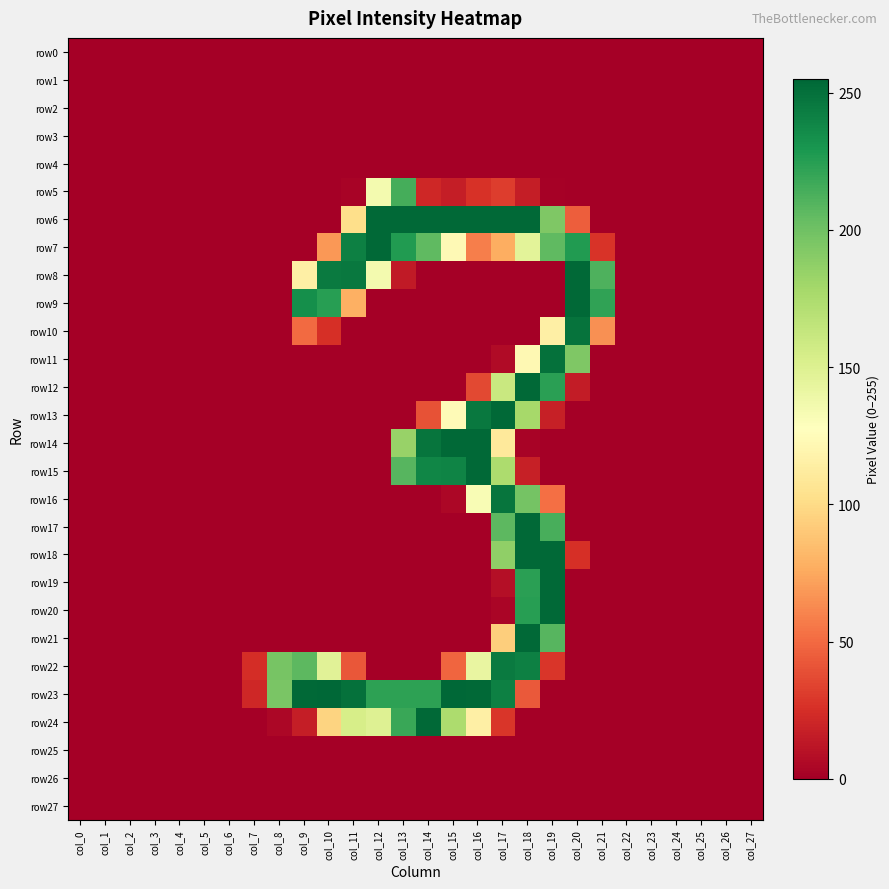

Reading left to right, extract all data points from this chart.

row0: col_0=0	col_1=0	col_2=0	col_3=0	col_4=0	col_5=0	col_6=0	col_7=0	col_8=0	col_9=0	col_10=0	col_11=0	col_12=0	col_13=0	col_14=0	col_15=0	col_16=0	col_17=0	col_18=0	col_19=0	col_20=0	col_21=0	col_22=0	col_23=0	col_24=0	col_25=0	col_26=0	col_27=0
row1: col_0=0	col_1=0	col_2=0	col_3=0	col_4=0	col_5=0	col_6=0	col_7=0	col_8=0	col_9=0	col_10=0	col_11=0	col_12=0	col_13=0	col_14=0	col_15=0	col_16=0	col_17=0	col_18=0	col_19=0	col_20=0	col_21=0	col_22=0	col_23=0	col_24=0	col_25=0	col_26=0	col_27=0
row2: col_0=0	col_1=0	col_2=0	col_3=0	col_4=0	col_5=0	col_6=0	col_7=0	col_8=0	col_9=0	col_10=0	col_11=0	col_12=0	col_13=0	col_14=0	col_15=0	col_16=0	col_17=0	col_18=0	col_19=0	col_20=0	col_21=0	col_22=0	col_23=0	col_24=0	col_25=0	col_26=0	col_27=0
row3: col_0=0	col_1=0	col_2=0	col_3=0	col_4=0	col_5=0	col_6=0	col_7=0	col_8=0	col_9=0	col_10=0	col_11=0	col_12=0	col_13=0	col_14=0	col_15=0	col_16=0	col_17=0	col_18=0	col_19=0	col_20=0	col_21=0	col_22=0	col_23=0	col_24=0	col_25=0	col_26=0	col_27=0
row4: col_0=0	col_1=0	col_2=0	col_3=0	col_4=0	col_5=0	col_6=0	col_7=0	col_8=0	col_9=0	col_10=0	col_11=0	col_12=0	col_13=0	col_14=0	col_15=0	col_16=0	col_17=0	col_18=0	col_19=0	col_20=0	col_21=0	col_22=0	col_23=0	col_24=0	col_25=0	col_26=0	col_27=0
row5: col_0=0	col_1=0	col_2=0	col_3=0	col_4=0	col_5=0	col_6=0	col_7=0	col_8=0	col_9=0	col_10=0	col_11=2	col_12=135	col_13=215	col_14=21	col_15=16	col_16=26	col_17=31	col_18=16	col_19=1	col_20=0	col_21=0	col_22=0	col_23=0	col_24=0	col_25=0	col_26=0	col_27=0
row6: col_0=0	col_1=0	col_2=0	col_3=0	col_4=0	col_5=0	col_6=0	col_7=0	col_8=0	col_9=0	col_10=0	col_11=102	col_12=254	col_13=254	col_14=254	col_15=254	col_16=254	col_17=254	col_18=254	col_19=194	col_20=45	col_21=0	col_22=0	col_23=0	col_24=0	col_25=0	col_26=0	col_27=0
row7: col_0=0	col_1=0	col_2=0	col_3=0	col_4=0	col_5=0	col_6=0	col_7=0	col_8=0	col_9=0	col_10=68	col_11=242	col_12=254	col_13=227	col_14=206	col_15=123	col_16=58	col_17=77	col_18=146	col_19=206	col_20=227	col_21=27	col_22=0	col_23=0	col_24=0	col_25=0	col_26=0	col_27=0
row8: col_0=0	col_1=0	col_2=0	col_3=0	col_4=0	col_5=0	col_6=0	col_7=0	col_8=0	col_9=115	col_10=245	col_11=246	col_12=135	col_13=14	col_14=0	col_15=0	col_16=0	col_17=0	col_18=0	col_19=0	col_20=254	col_21=212	col_22=0	col_23=0	col_24=0	col_25=0	col_26=0	col_27=0
row9: col_0=0	col_1=0	col_2=0	col_3=0	col_4=0	col_5=0	col_6=0	col_7=0	col_8=0	col_9=234	col_10=225	col_11=78	col_12=0	col_13=0	col_14=0	col_15=0	col_16=0	col_17=0	col_18=0	col_19=0	col_20=254	col_21=222	col_22=0	col_23=0	col_24=0	col_25=0	col_26=0	col_27=0
row10: col_0=0	col_1=0	col_2=0	col_3=0	col_4=0	col_5=0	col_6=0	col_7=0	col_8=0	col_9=50	col_10=25	col_11=0	col_12=0	col_13=0	col_14=0	col_15=0	col_16=0	col_17=0	col_18=0	col_19=115	col_20=249	col_21=65	col_22=0	col_23=0	col_24=0	col_25=0	col_26=0	col_27=0
row11: col_0=0	col_1=0	col_2=0	col_3=0	col_4=0	col_5=0	col_6=0	col_7=0	col_8=0	col_9=0	col_10=0	col_11=0	col_12=0	col_13=0	col_14=0	col_15=0	col_16=0	col_17=6	col_18=122	col_19=250	col_20=194	col_21=0	col_22=0	col_23=0	col_24=0	col_25=0	col_26=0	col_27=0
row12: col_0=0	col_1=0	col_2=0	col_3=0	col_4=0	col_5=0	col_6=0	col_7=0	col_8=0	col_9=0	col_10=0	col_11=0	col_12=0	col_13=0	col_14=0	col_15=0	col_16=36	col_17=161	col_18=254	col_19=224	col_20=15	col_21=0	col_22=0	col_23=0	col_24=0	col_25=0	col_26=0	col_27=0
row13: col_0=0	col_1=0	col_2=0	col_3=0	col_4=0	col_5=0	col_6=0	col_7=0	col_8=0	col_9=0	col_10=0	col_11=0	col_12=0	col_13=0	col_14=40	col_15=124	col_16=246	col_17=254	col_18=178	col_19=17	col_20=0	col_21=0	col_22=0	col_23=0	col_24=0	col_25=0	col_26=0	col_27=0
row14: col_0=0	col_1=0	col_2=0	col_3=0	col_4=0	col_5=0	col_6=0	col_7=0	col_8=0	col_9=0	col_10=0	col_11=0	col_12=0	col_13=184	col_14=248	col_15=254	col_16=254	col_17=110	col_18=2	col_19=0	col_20=0	col_21=0	col_22=0	col_23=0	col_24=0	col_25=0	col_26=0	col_27=0
row15: col_0=0	col_1=0	col_2=0	col_3=0	col_4=0	col_5=0	col_6=0	col_7=0	col_8=0	col_9=0	col_10=0	col_11=0	col_12=0	col_13=209	col_14=239	col_15=240	col_16=254	col_17=175	col_18=17	col_19=0	col_20=0	col_21=0	col_22=0	col_23=0	col_24=0	col_25=0	col_26=0	col_27=0
row16: col_0=0	col_1=0	col_2=0	col_3=0	col_4=0	col_5=0	col_6=0	col_7=0	col_8=0	col_9=0	col_10=0	col_11=0	col_12=0	col_13=0	col_14=0	col_15=4	col_16=132	col_17=248	col_18=198	col_19=52	col_20=0	col_21=0	col_22=0	col_23=0	col_24=0	col_25=0	col_26=0	col_27=0
row17: col_0=0	col_1=0	col_2=0	col_3=0	col_4=0	col_5=0	col_6=0	col_7=0	col_8=0	col_9=0	col_10=0	col_11=0	col_12=0	col_13=0	col_14=0	col_15=0	col_16=0	col_17=207	col_18=254	col_19=214	col_20=0	col_21=0	col_22=0	col_23=0	col_24=0	col_25=0	col_26=0	col_27=0
row18: col_0=0	col_1=0	col_2=0	col_3=0	col_4=0	col_5=0	col_6=0	col_7=0	col_8=0	col_9=0	col_10=0	col_11=0	col_12=0	col_13=0	col_14=0	col_15=0	col_16=0	col_17=187	col_18=254	col_19=254	col_20=25	col_21=0	col_22=0	col_23=0	col_24=0	col_25=0	col_26=0	col_27=0
row19: col_0=0	col_1=0	col_2=0	col_3=0	col_4=0	col_5=0	col_6=0	col_7=0	col_8=0	col_9=0	col_10=0	col_11=0	col_12=0	col_13=0	col_14=0	col_15=0	col_16=0	col_17=8	col_18=224	col_19=254	col_20=0	col_21=0	col_22=0	col_23=0	col_24=0	col_25=0	col_26=0	col_27=0
row20: col_0=0	col_1=0	col_2=0	col_3=0	col_4=0	col_5=0	col_6=0	col_7=0	col_8=0	col_9=0	col_10=0	col_11=0	col_12=0	col_13=0	col_14=0	col_15=0	col_16=0	col_17=3	col_18=225	col_19=254	col_20=0	col_21=0	col_22=0	col_23=0	col_24=0	col_25=0	col_26=0	col_27=0
row21: col_0=0	col_1=0	col_2=0	col_3=0	col_4=0	col_5=0	col_6=0	col_7=0	col_8=0	col_9=0	col_10=0	col_11=0	col_12=0	col_13=0	col_14=0	col_15=0	col_16=0	col_17=93	col_18=254	col_19=209	col_20=0	col_21=0	col_22=0	col_23=0	col_24=0	col_25=0	col_26=0	col_27=0
row22: col_0=0	col_1=0	col_2=0	col_3=0	col_4=0	col_5=0	col_6=0	col_7=24	col_8=197	col_9=207	col_10=147	col_11=42	col_12=0	col_13=0	col_14=0	col_15=48	col_16=142	col_17=245	col_18=242	col_19=28	col_20=0	col_21=0	col_22=0	col_23=0	col_24=0	col_25=0	col_26=0	col_27=0
row23: col_0=0	col_1=0	col_2=0	col_3=0	col_4=0	col_5=0	col_6=0	col_7=21	col_8=196	col_9=254	col_10=255	col_11=250	col_12=223	col_13=223	col_14=223	col_15=255	col_16=254	col_17=242	col_18=43	col_19=0	col_20=0	col_21=0	col_22=0	col_23=0	col_24=0	col_25=0	col_26=0	col_27=0
row24: col_0=0	col_1=0	col_2=0	col_3=0	col_4=0	col_5=0	col_6=0	col_7=0	col_8=4	col_9=16	col_10=96	col_11=154	col_12=149	col_13=219	col_14=254	col_15=175	col_16=115	col_17=28	col_18=0	col_19=0	col_20=0	col_21=0	col_22=0	col_23=0	col_24=0	col_25=0	col_26=0	col_27=0
row25: col_0=0	col_1=0	col_2=0	col_3=0	col_4=0	col_5=0	col_6=0	col_7=0	col_8=0	col_9=0	col_10=0	col_11=0	col_12=0	col_13=0	col_14=0	col_15=0	col_16=0	col_17=0	col_18=0	col_19=0	col_20=0	col_21=0	col_22=0	col_23=0	col_24=0	col_25=0	col_26=0	col_27=0
row26: col_0=0	col_1=0	col_2=0	col_3=0	col_4=0	col_5=0	col_6=0	col_7=0	col_8=0	col_9=0	col_10=0	col_11=0	col_12=0	col_13=0	col_14=0	col_15=0	col_16=0	col_17=0	col_18=0	col_19=0	col_20=0	col_21=0	col_22=0	col_23=0	col_24=0	col_25=0	col_26=0	col_27=0
row27: col_0=0	col_1=0	col_2=0	col_3=0	col_4=0	col_5=0	col_6=0	col_7=0	col_8=0	col_9=0	col_10=0	col_11=0	col_12=0	col_13=0	col_14=0	col_15=0	col_16=0	col_17=0	col_18=0	col_19=0	col_20=0	col_21=0	col_22=0	col_23=0	col_24=0	col_25=0	col_26=0	col_27=0